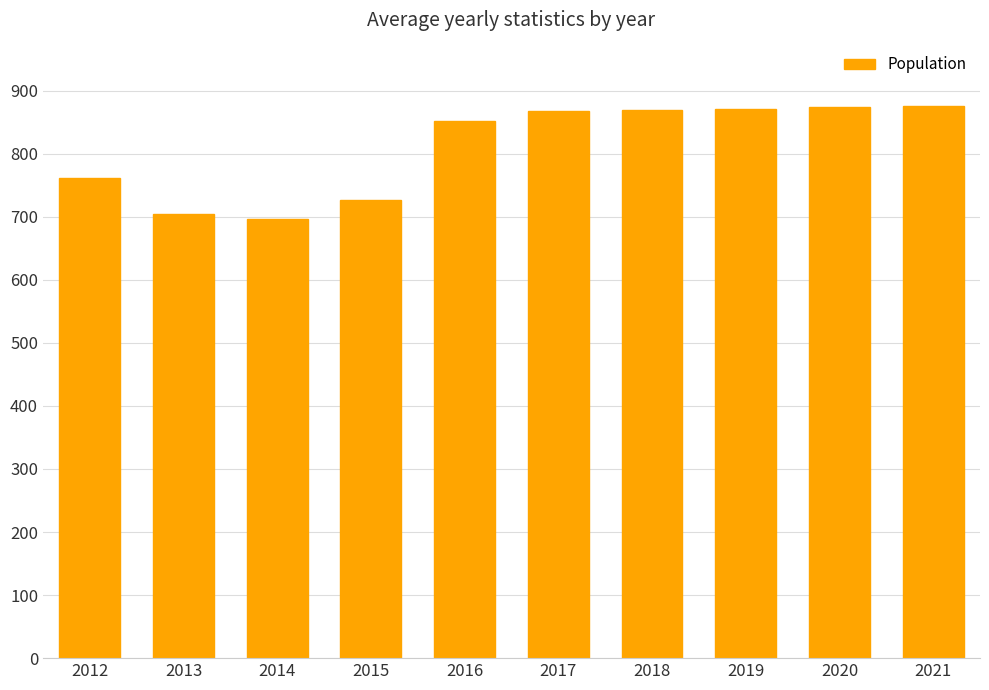

How many categories are shown in the chart?

10